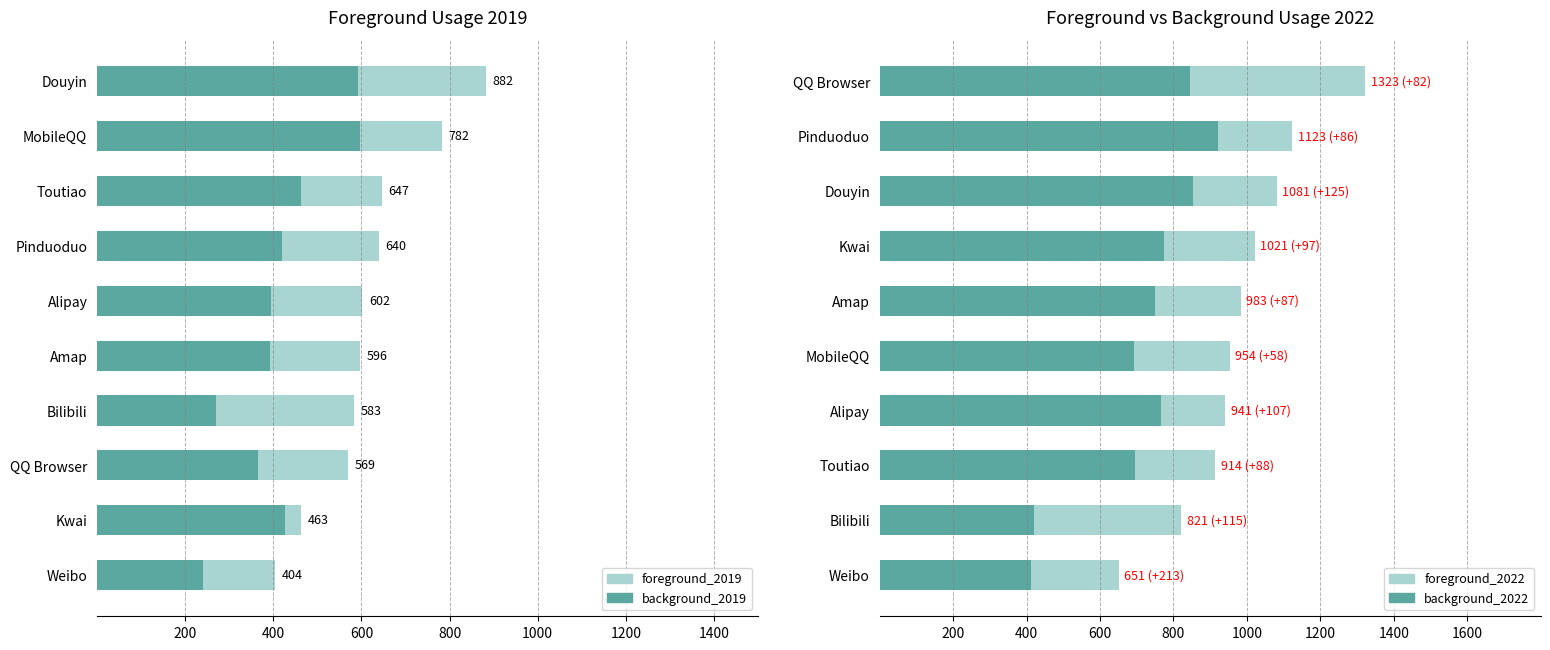

What is the difference between the maximum and second lowest values in the background_2019 series?

327